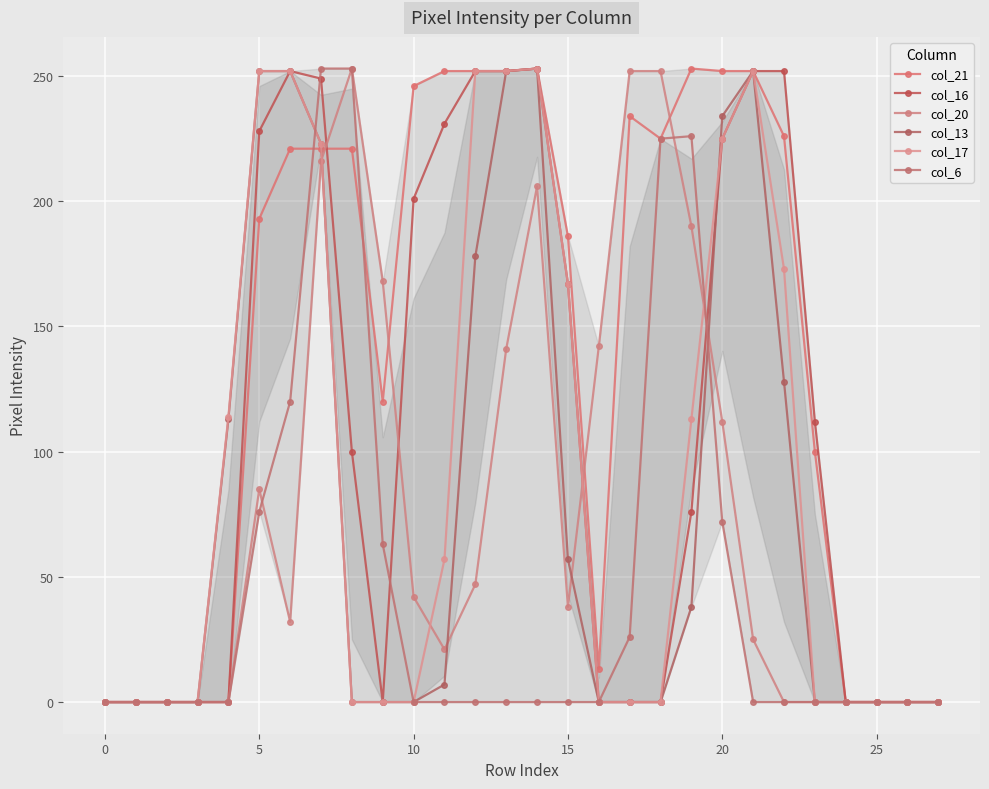

How many lines are shown in the chart?

6